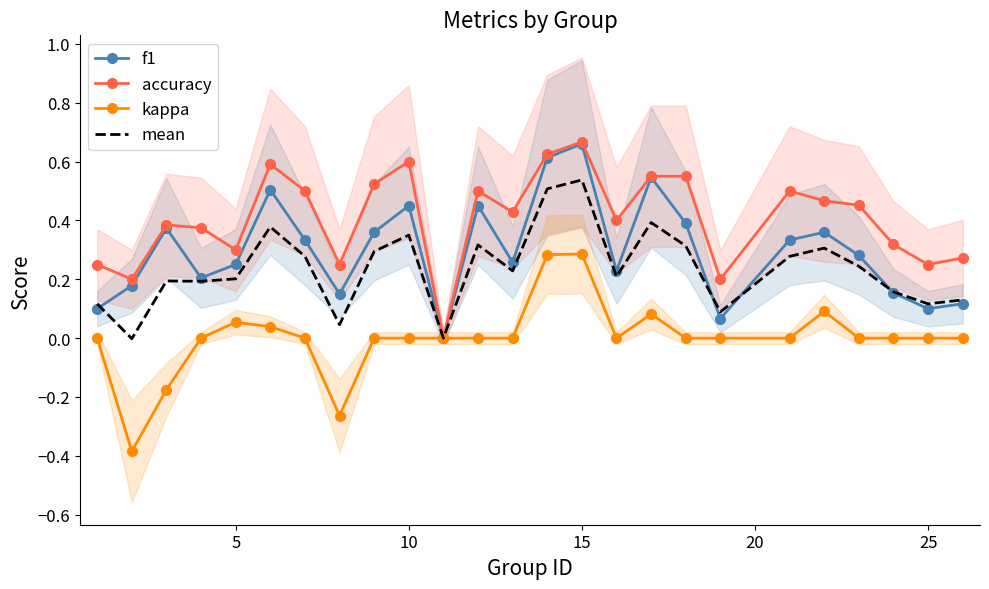

What is the minimum value for kappa?

-0.4